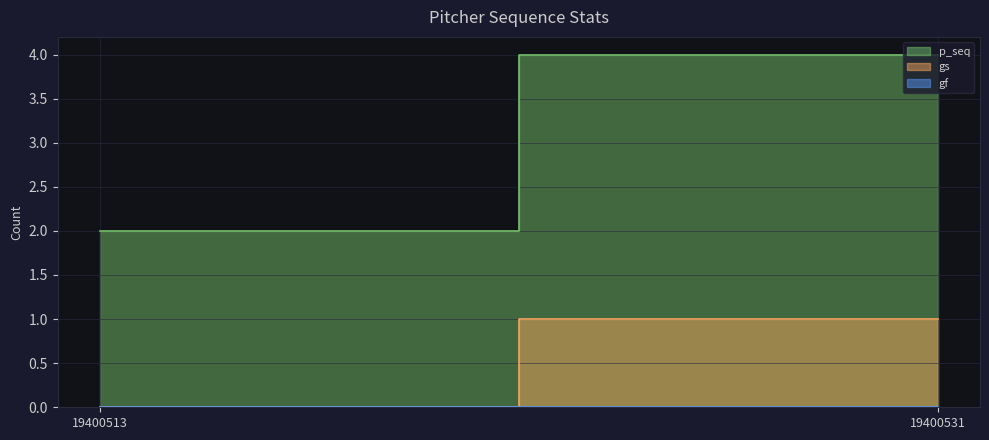

Does the chart display data point markers on the line(s)?

No